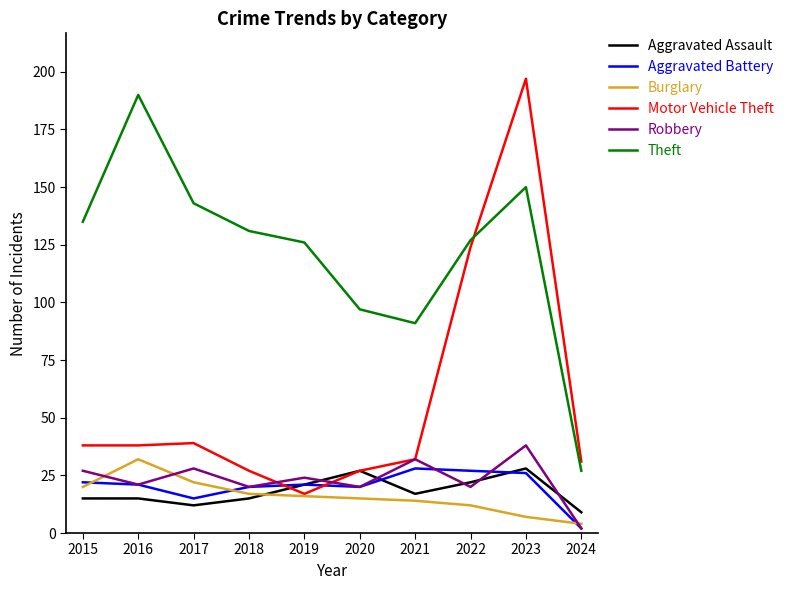

True or false: Aggravated Battery and Aggravated Assault cross at least once.

True